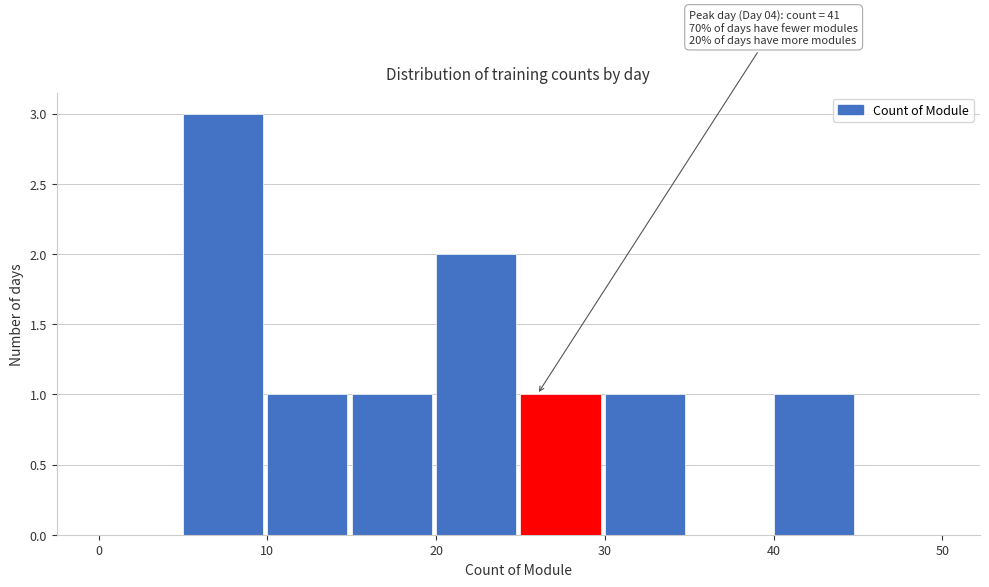

Which range on the x-axis has the tallest bar?

5 to 10